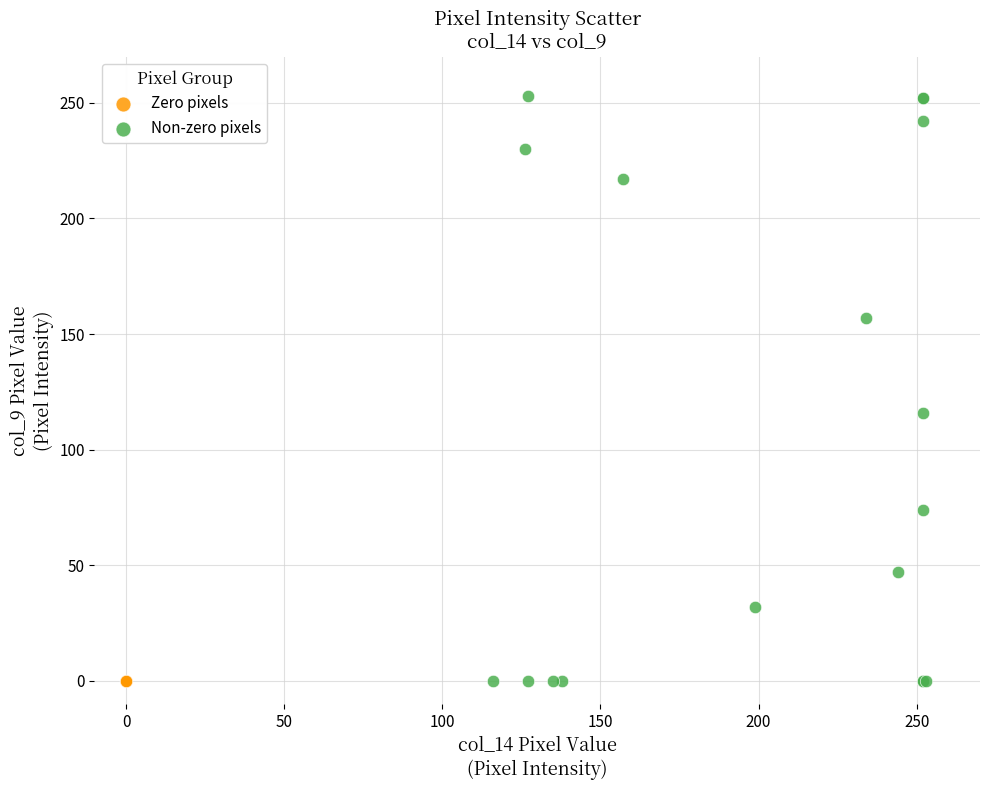

Which series contains the highest Y value?

Non-zero pixels